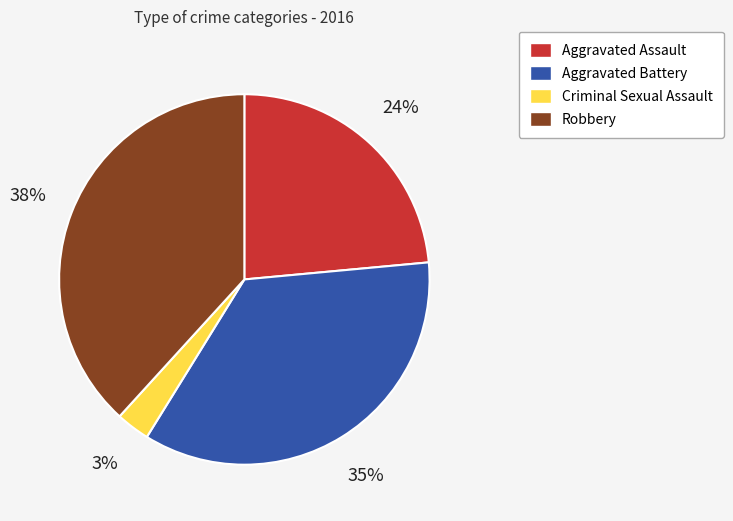

Between Aggravated Assault and Aggravated Battery, which is larger?

Aggravated Battery